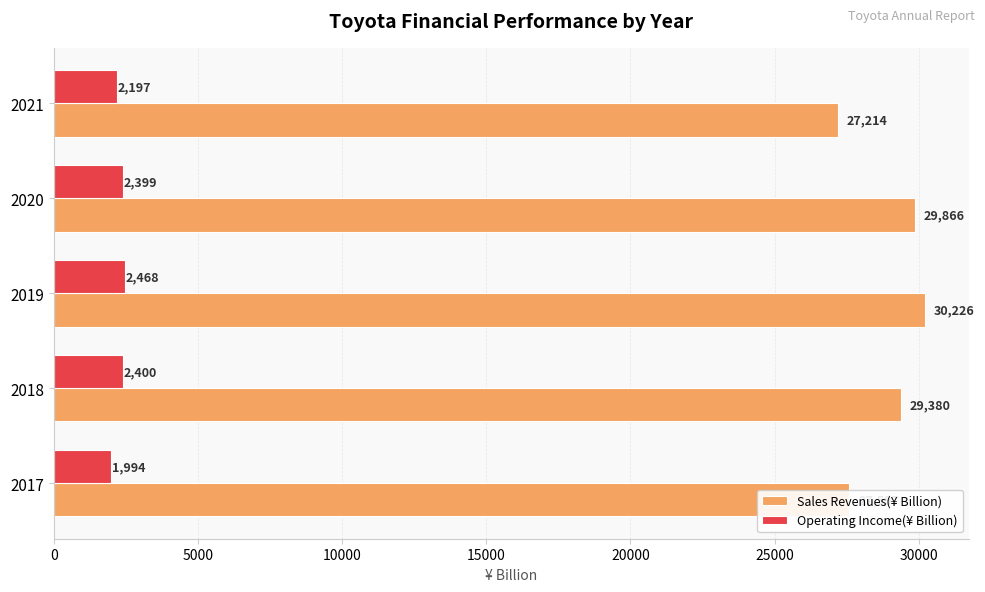

What is the difference between the maximum and minimum values in the Sales Revenues(¥ Billion) series?

3012